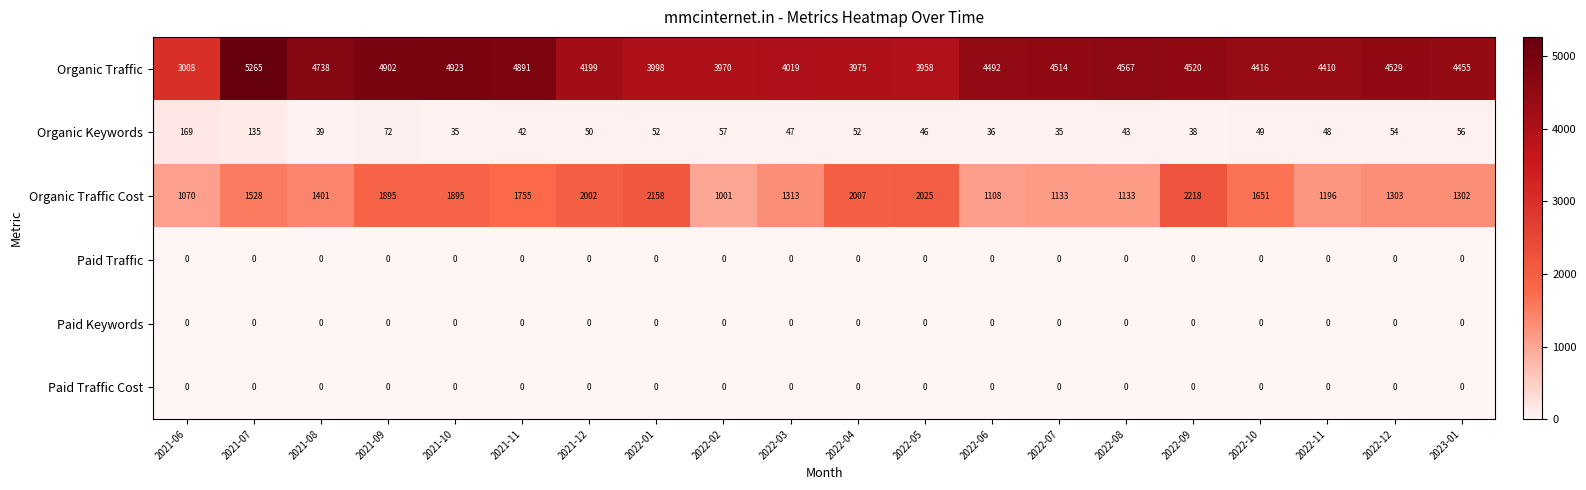

Which series has the widest spread of values?

Organic Traffic